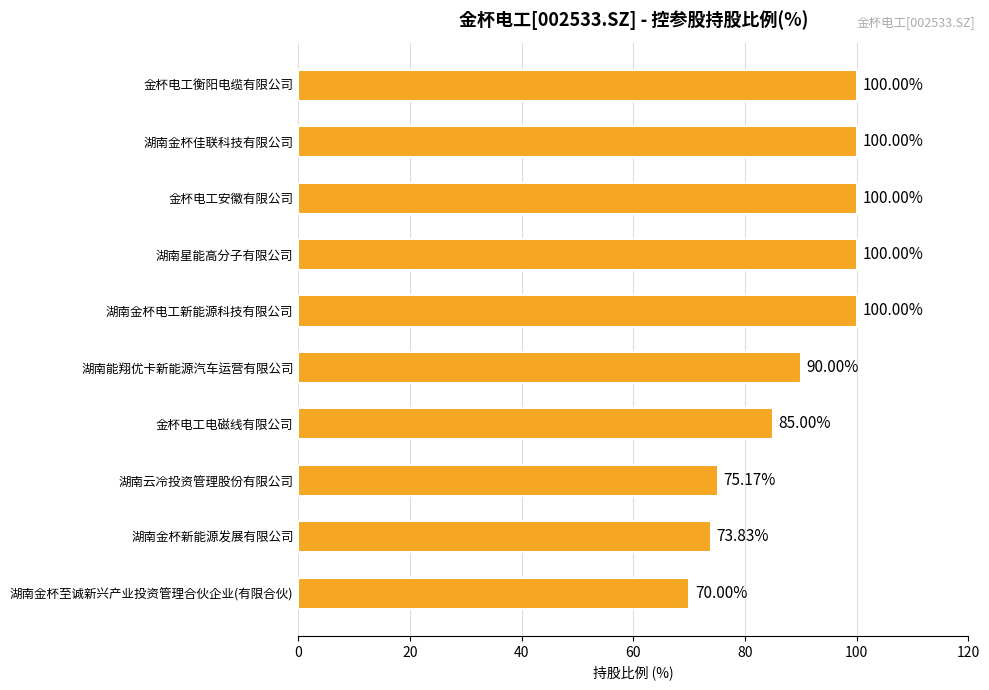

How many bars are there in total?

10